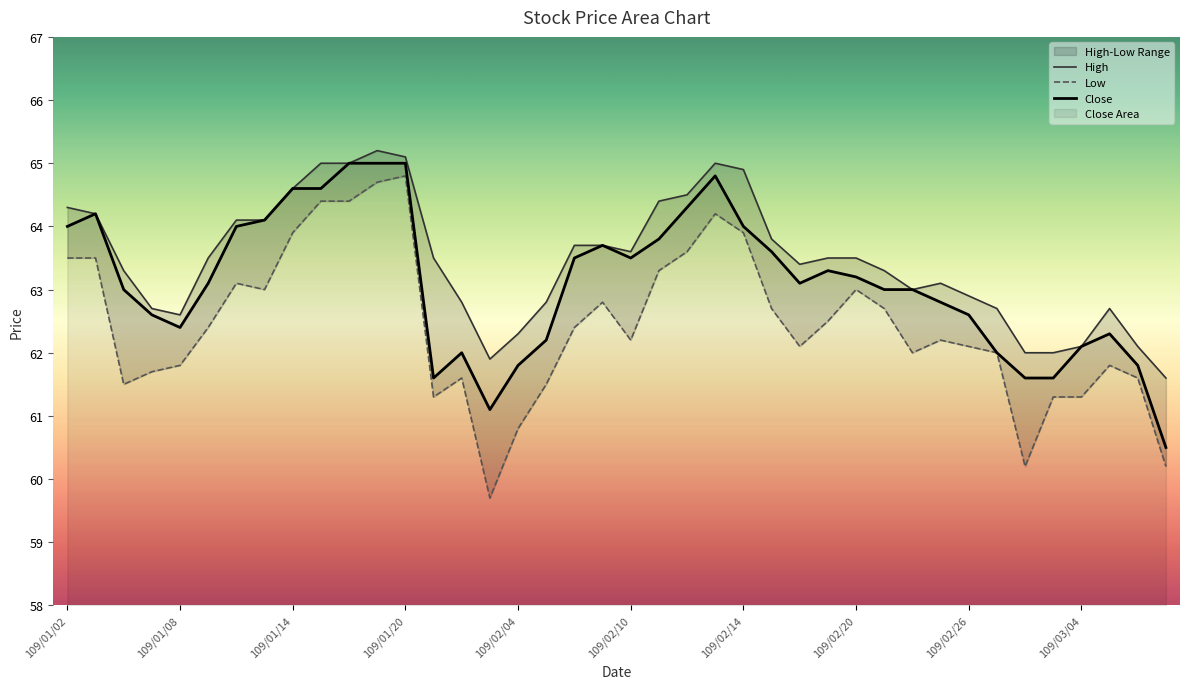

What is the spread (max minus min) of values at 38?

0.5